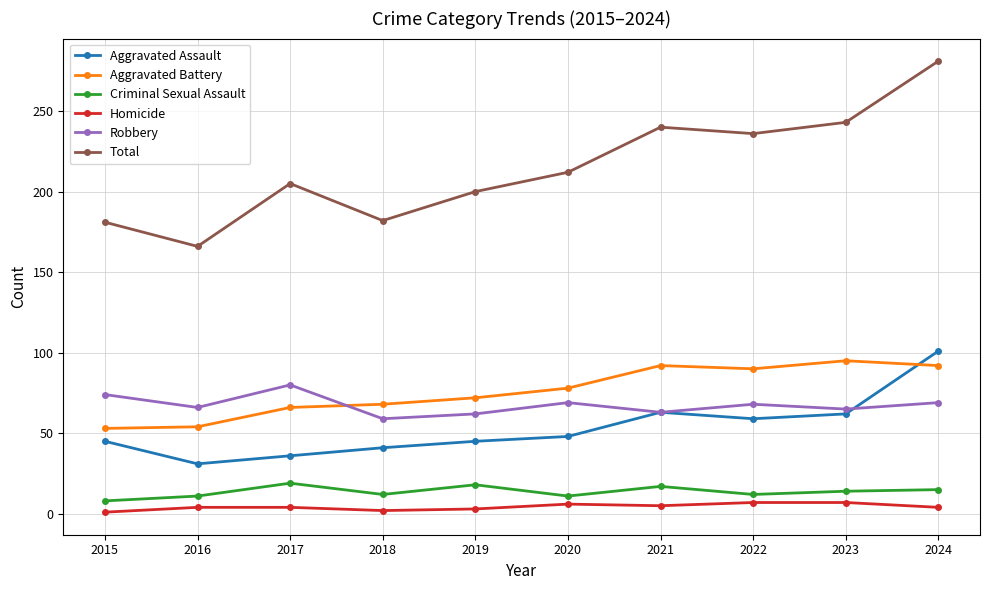

At which category is the sum across all series the highest?

2024